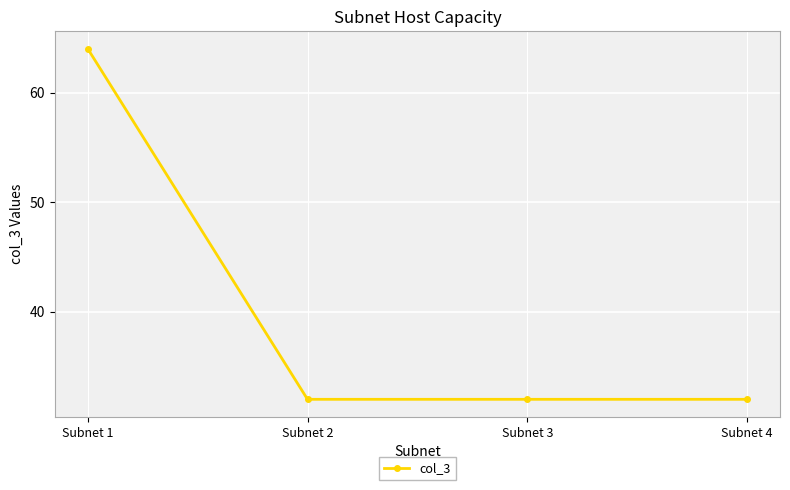

What value does the data have at Subnet 1?

64